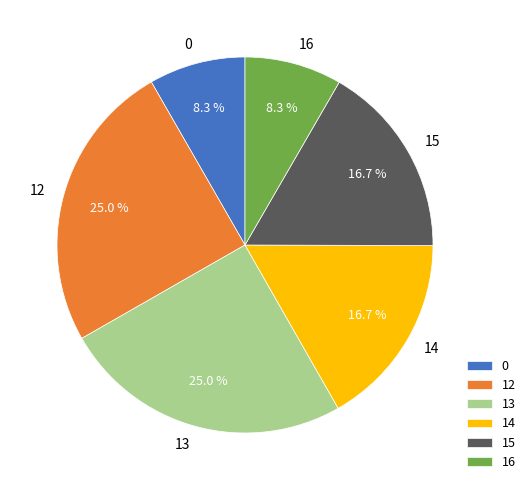

Approximately how many times larger is the value at 13 compared to 16?

3.0